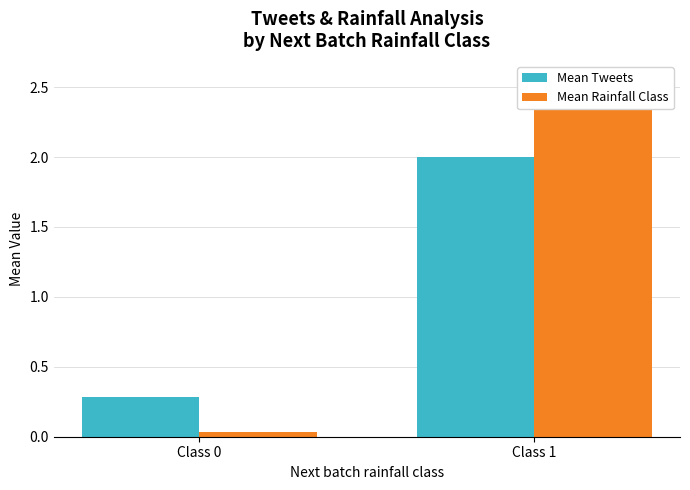

Where does the Mean Rainfall Class series first go above 2?

Class 1